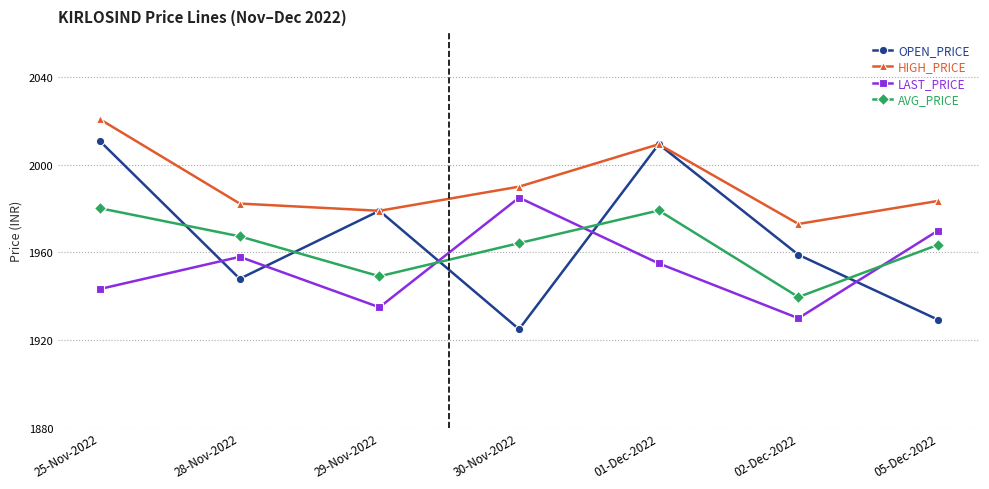

Which series has the largest range (max minus min)?

OPEN_PRICE